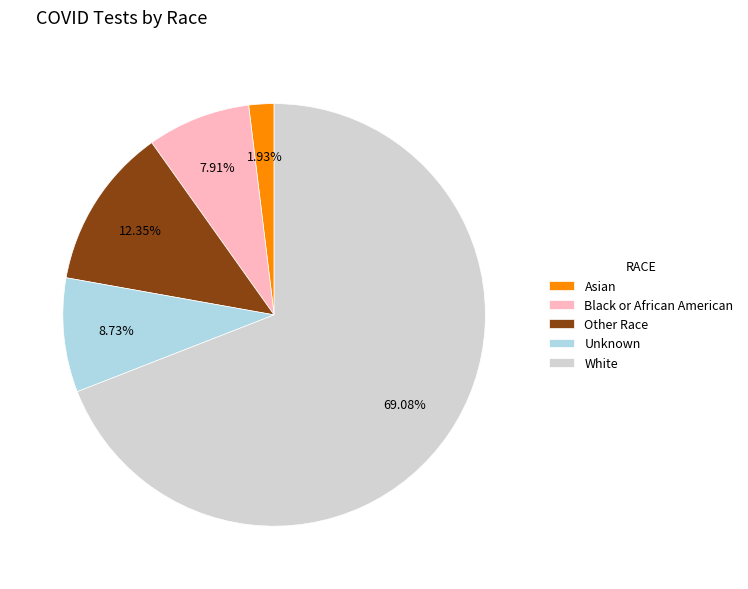

To the nearest percent, what is the difference between the White and Other Race slice percentages?

57%